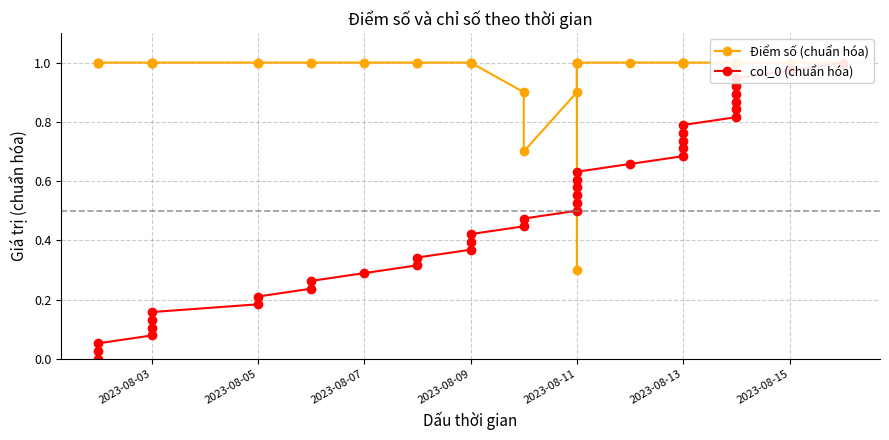

What is the difference between the maximum and second lowest values in the Điểm số (chuẩn hóa) series?

0.3